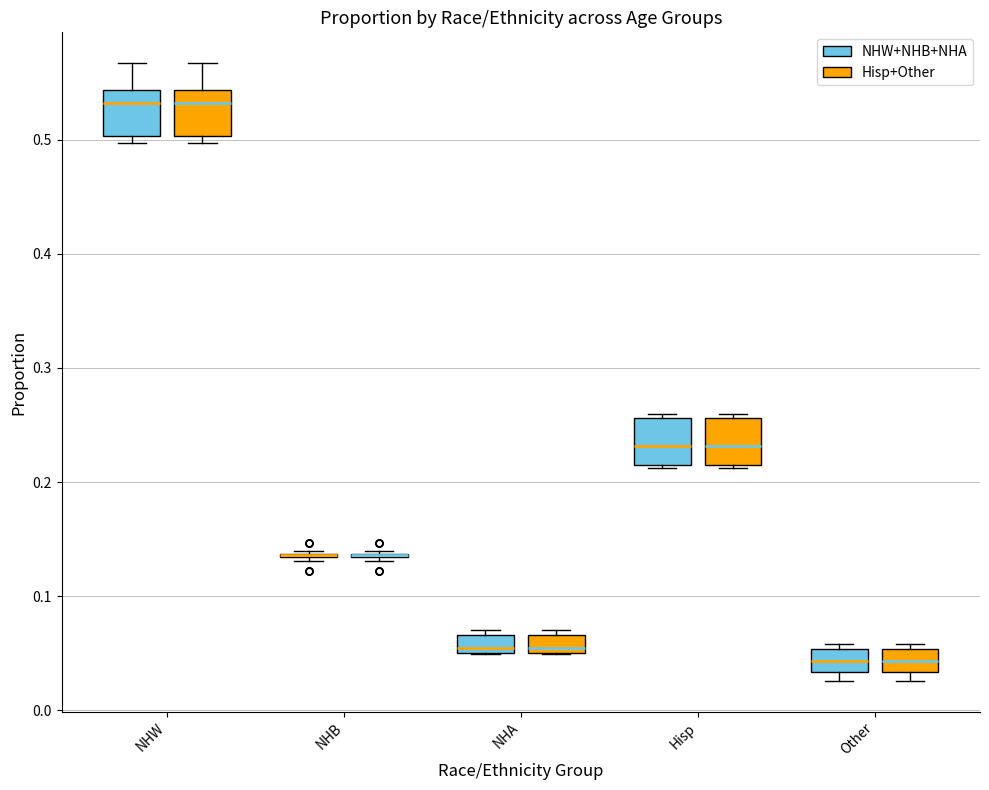

Reading left to right, read every box against the y-axis: the position of its median line, the range the box covers, and the ends of its whiskers. The values are not printed on the chart, so give them approximately, as read against the axis.

NHW (NHW+NHB+NHA): median 0.53, box 0.50 to 0.54, whiskers 0.50 (just below the box's lower edge) to 0.57
NHW (Hisp+Other): median 0.53, box 0.50 to 0.54, whiskers 0.50 (just below the box's lower edge) to 0.57
NHB (NHW+NHB+NHA): box collapsed to a line at 0.14, whiskers 0.13 to 0.14
NHB (Hisp+Other): box collapsed to a line at 0.14, whiskers 0.13 to 0.14
NHA (NHW+NHB+NHA): median 0.05 (just above the box's lower edge), box 0.05 to 0.07, whiskers 0.05 to 0.07 (just above the box's upper edge)
NHA (Hisp+Other): median 0.05 (just above the box's lower edge), box 0.05 to 0.07, whiskers 0.05 to 0.07 (just above the box's upper edge)
Hisp (NHW+NHB+NHA): median 0.23, box 0.21 to 0.26, whiskers 0.21 to 0.26 (just above the box's upper edge)
Hisp (Hisp+Other): median 0.23, box 0.21 to 0.26, whiskers 0.21 to 0.26 (just above the box's upper edge)
Other (NHW+NHB+NHA): median 0.04, box 0.03 to 0.05, whiskers 0.03 (just below the box's lower edge) to 0.06
Other (Hisp+Other): median 0.04, box 0.03 to 0.05, whiskers 0.03 (just below the box's lower edge) to 0.06